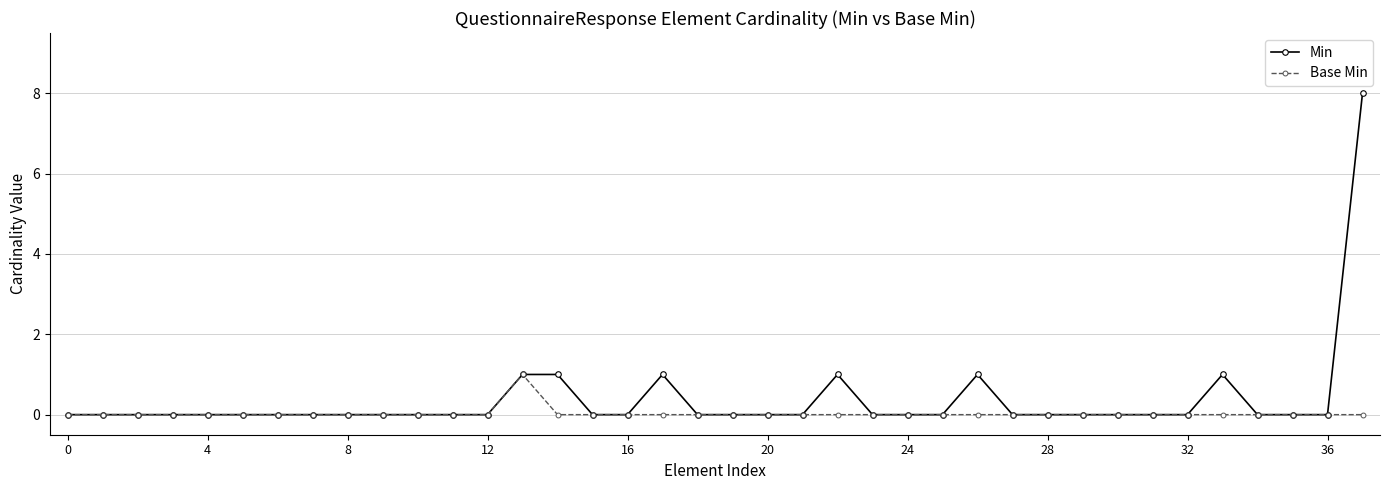

Count the number of categories in the chart.

38